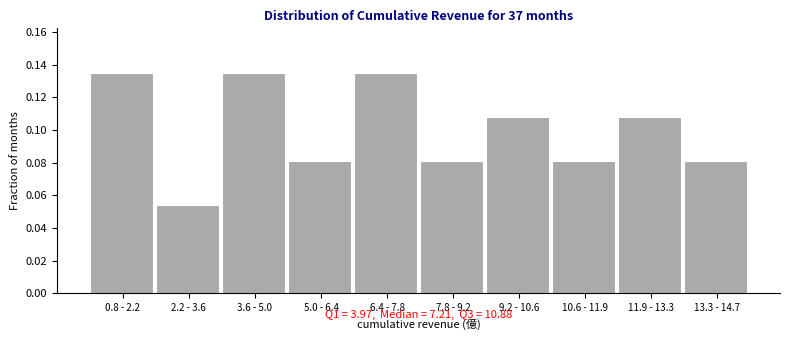

Which label corresponds to the smallest value in the chart?

2.2 - 3.6